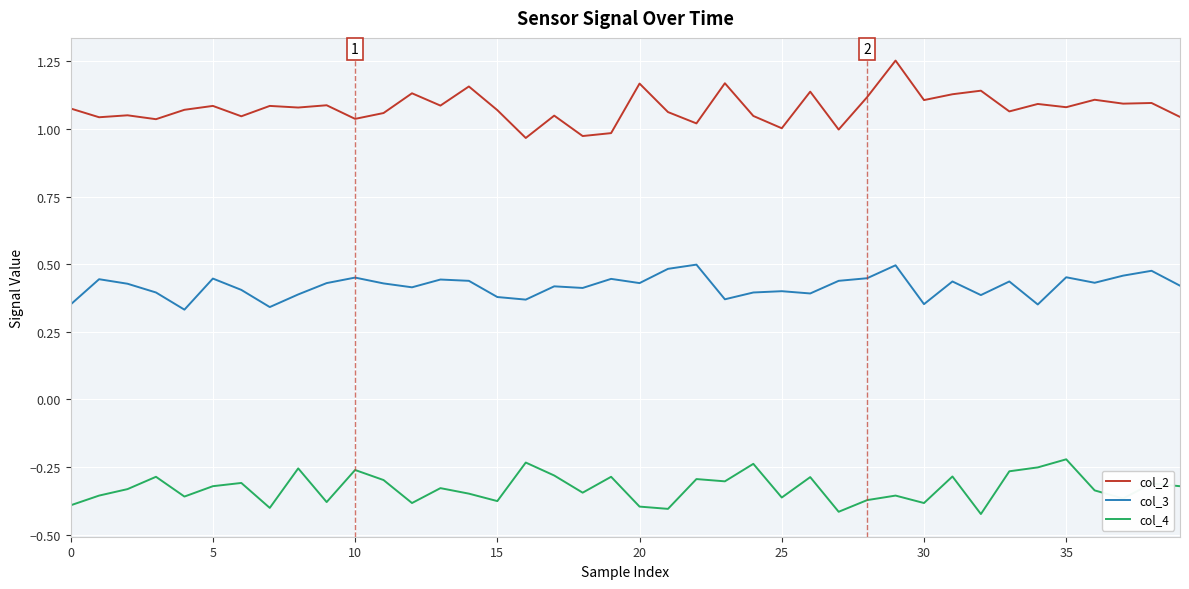

Rank the series by their maximum value, from lowest to highest.

col_4, col_3, col_2